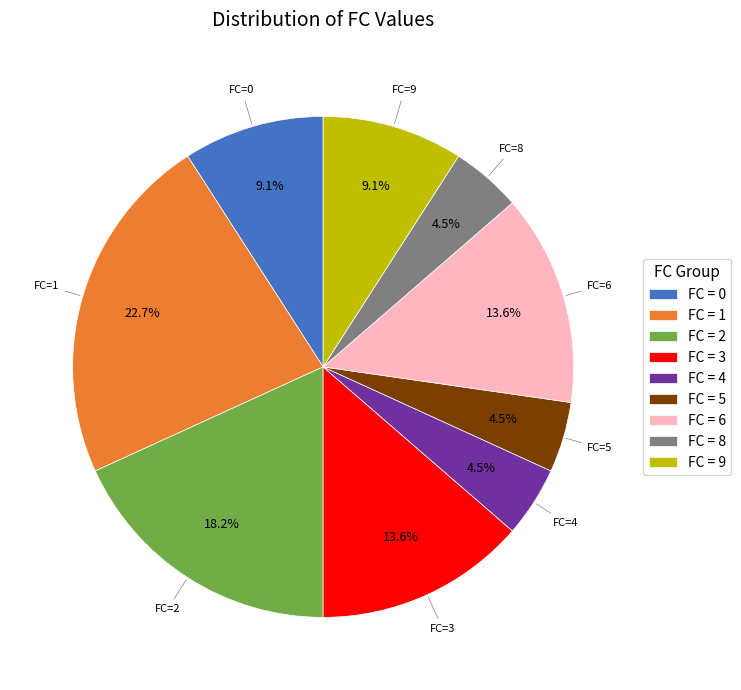

Does any single category account for the majority?

No